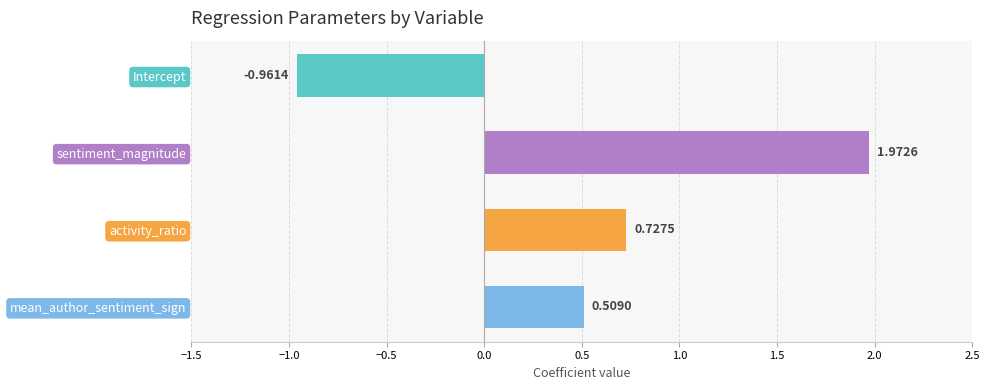

What is the difference between the values at Intercept and mean_author_sentiment_sign?

1.5